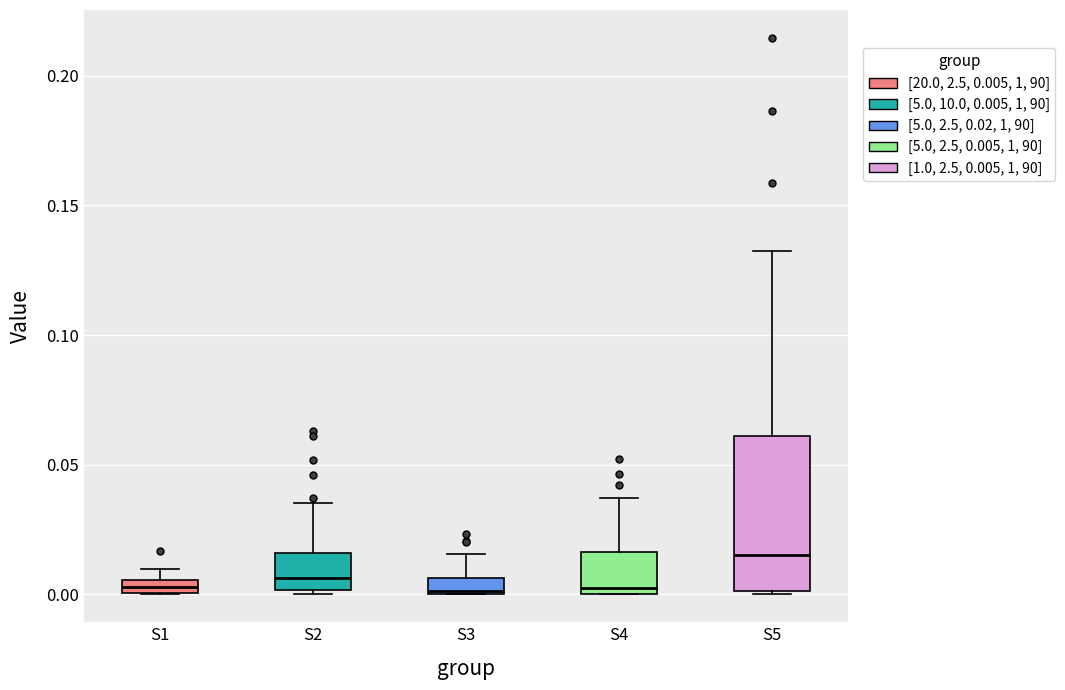

Which box is the tallest, from its lower edge to its upper edge?

S5